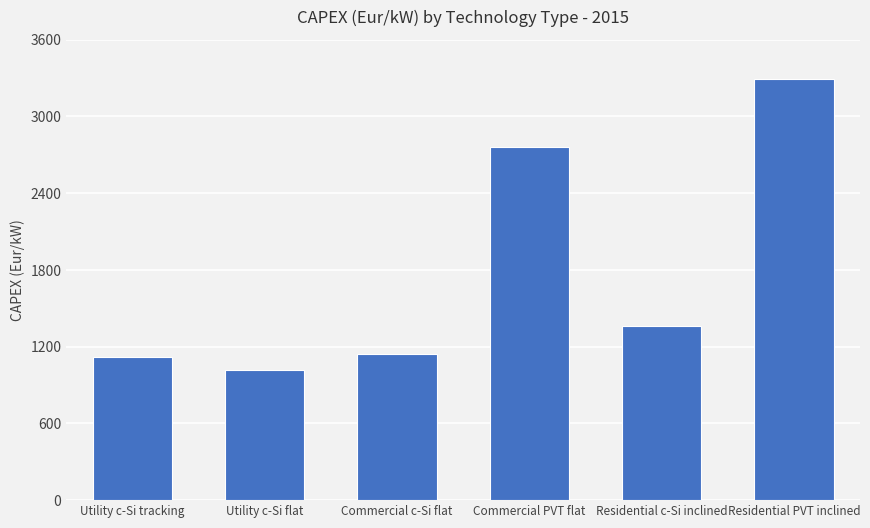

What is the label of the 1st bar from the left?

Utility c-Si tracking